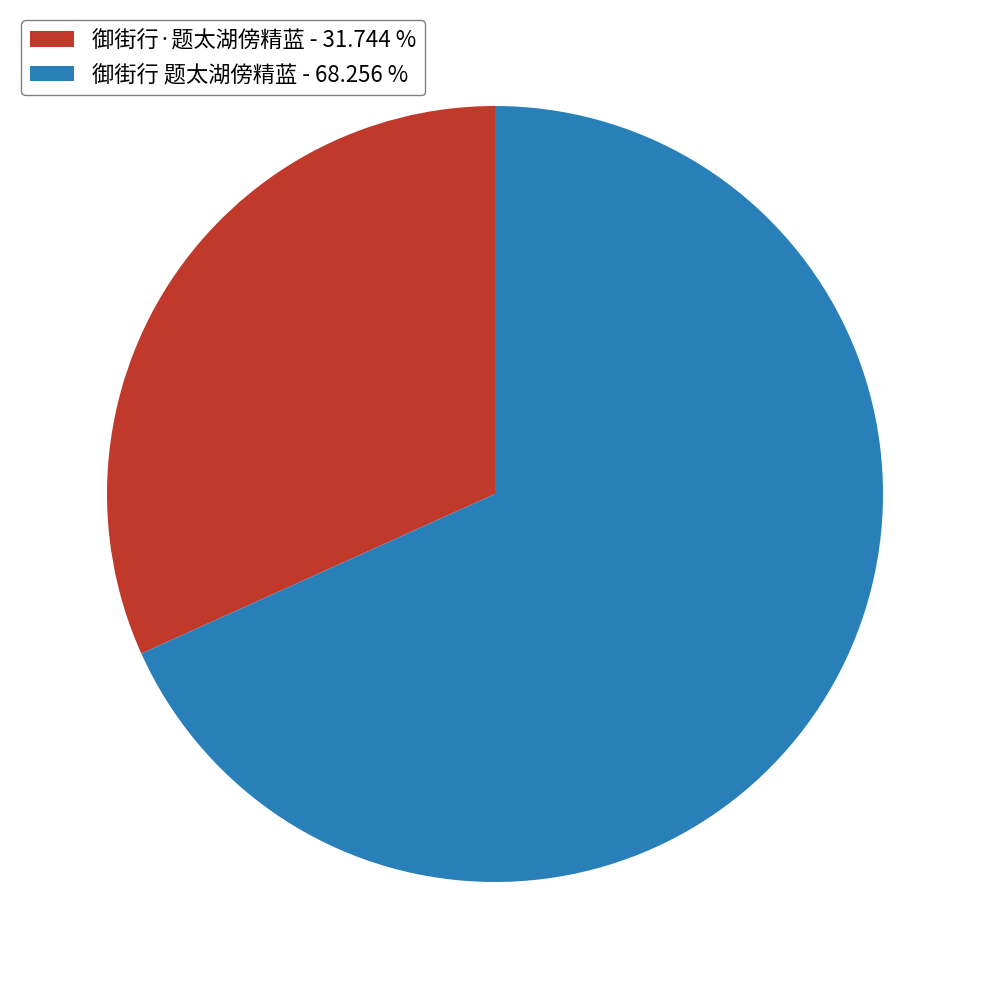

Is there a majority slice in this chart?

Yes